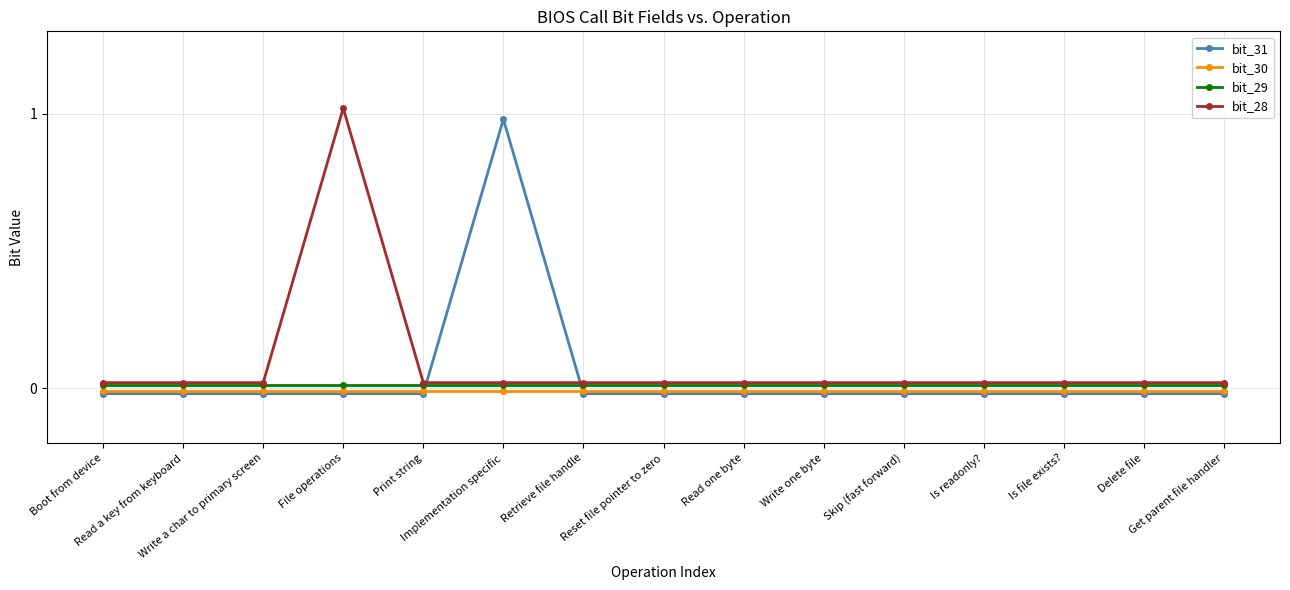

True or false: bit_31 and bit_29 cross at least once.

True